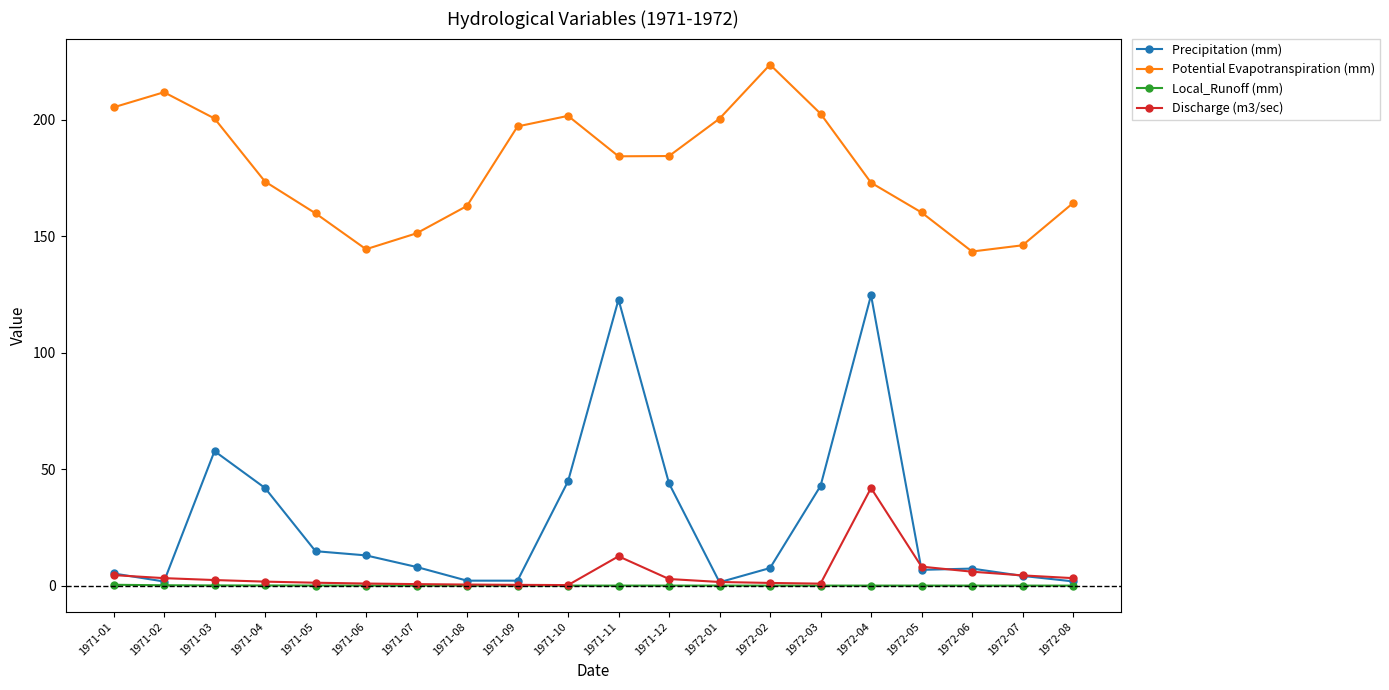

Between 1972-02 and 1972-08, which series saw the biggest shift?

Potential Evapotranspiration (mm)